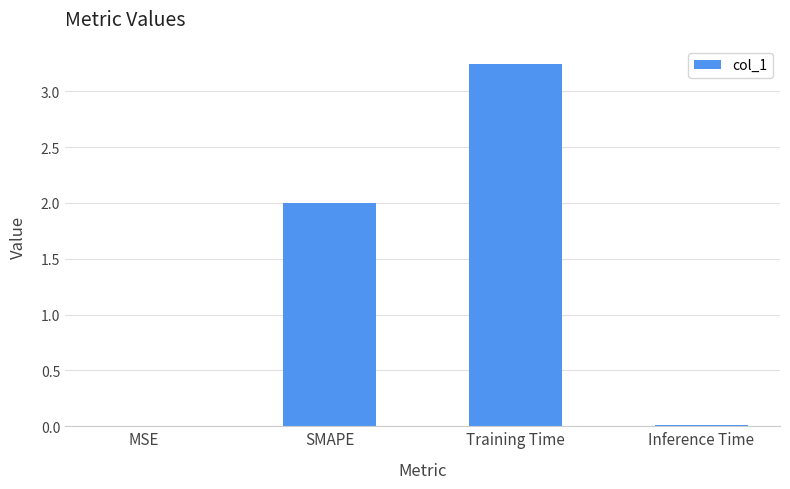

Is it true that the value at SMAPE is 2.0?

True